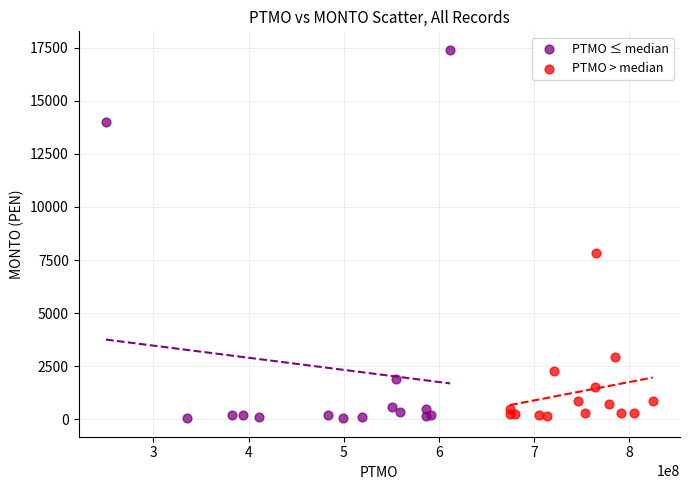

Which series contains the highest Y value?

PTMO ≤ median